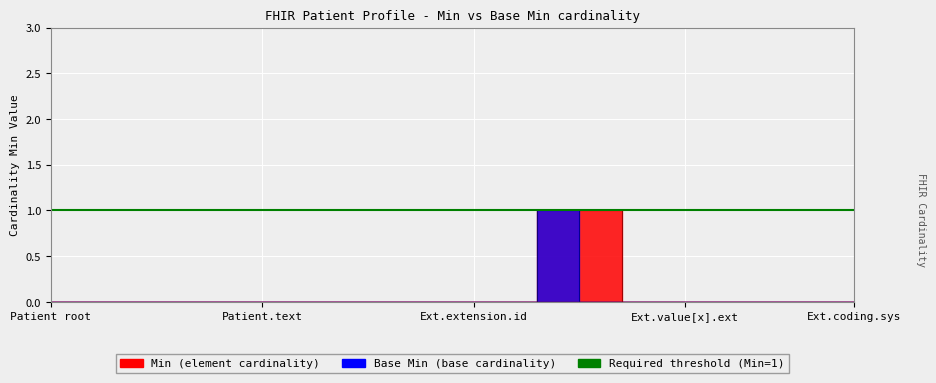

Which series has the largest total across all categories?

Min